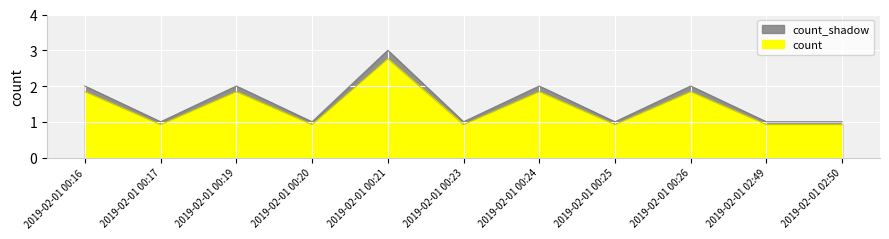

What is the difference between the maximum and minimum values?

2